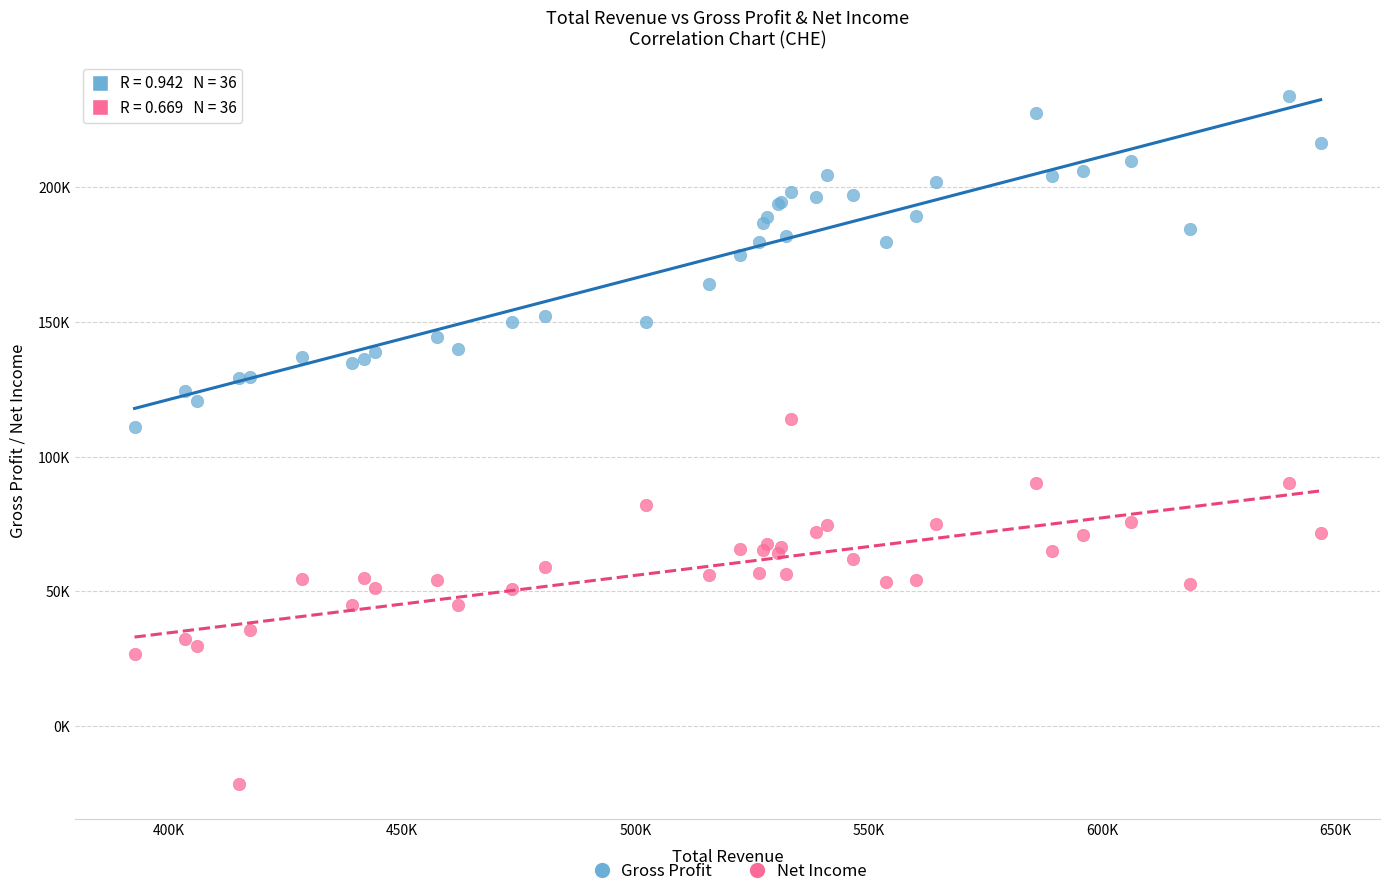

Which series reaches the maximum Y coordinate?

Gross Profit